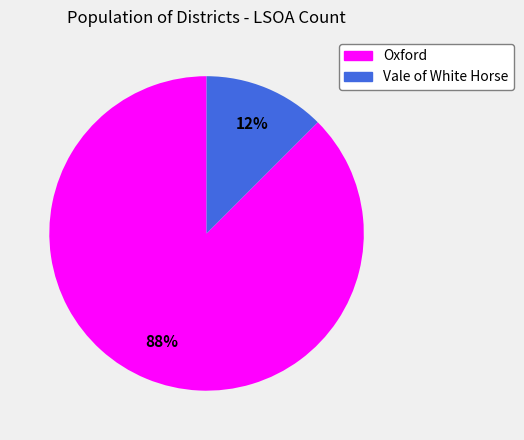

Rank the categories by value from lowest to highest.

Vale of White Horse, Oxford